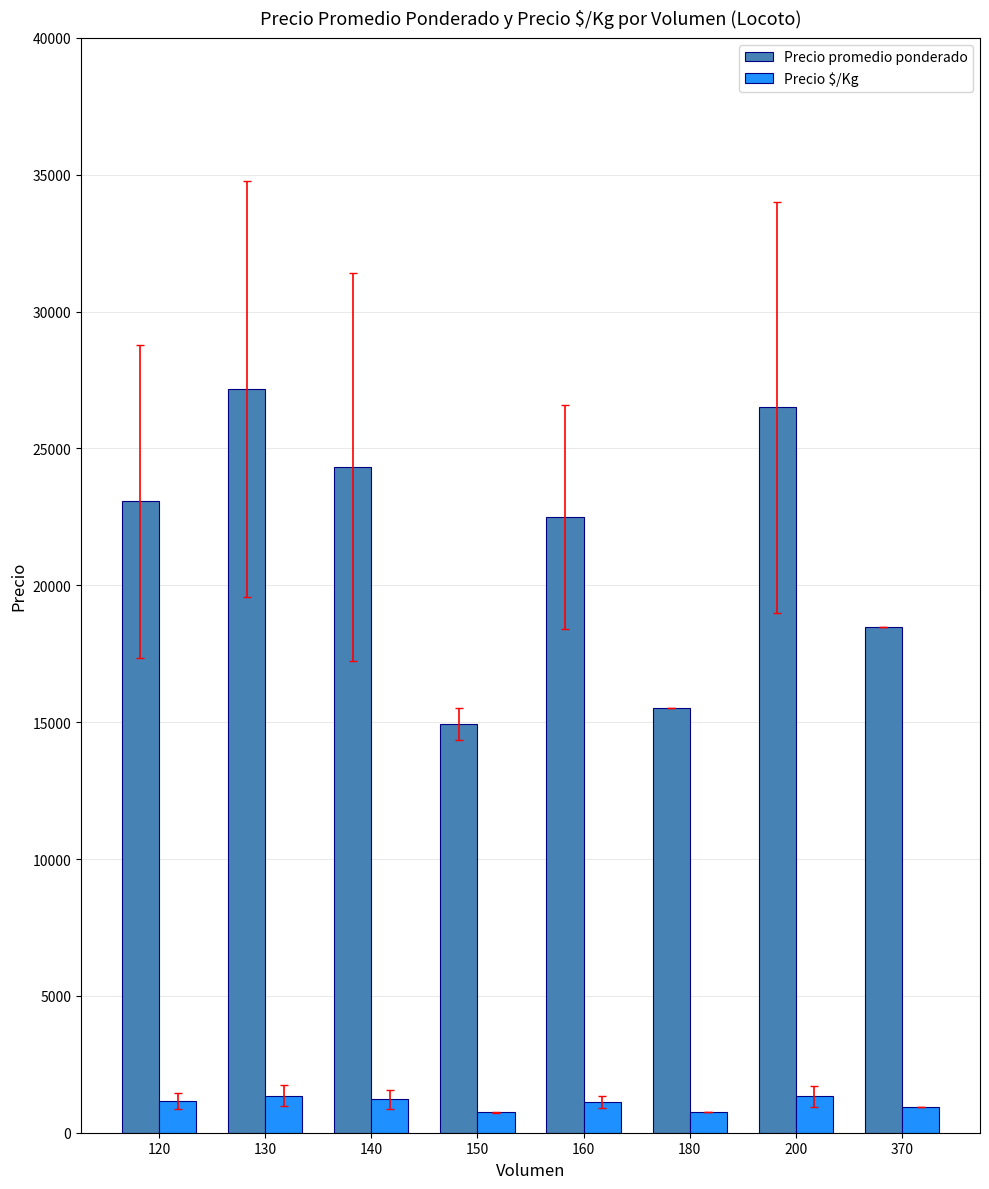

What is the sum of all Precio $/Kg values?

8622.3